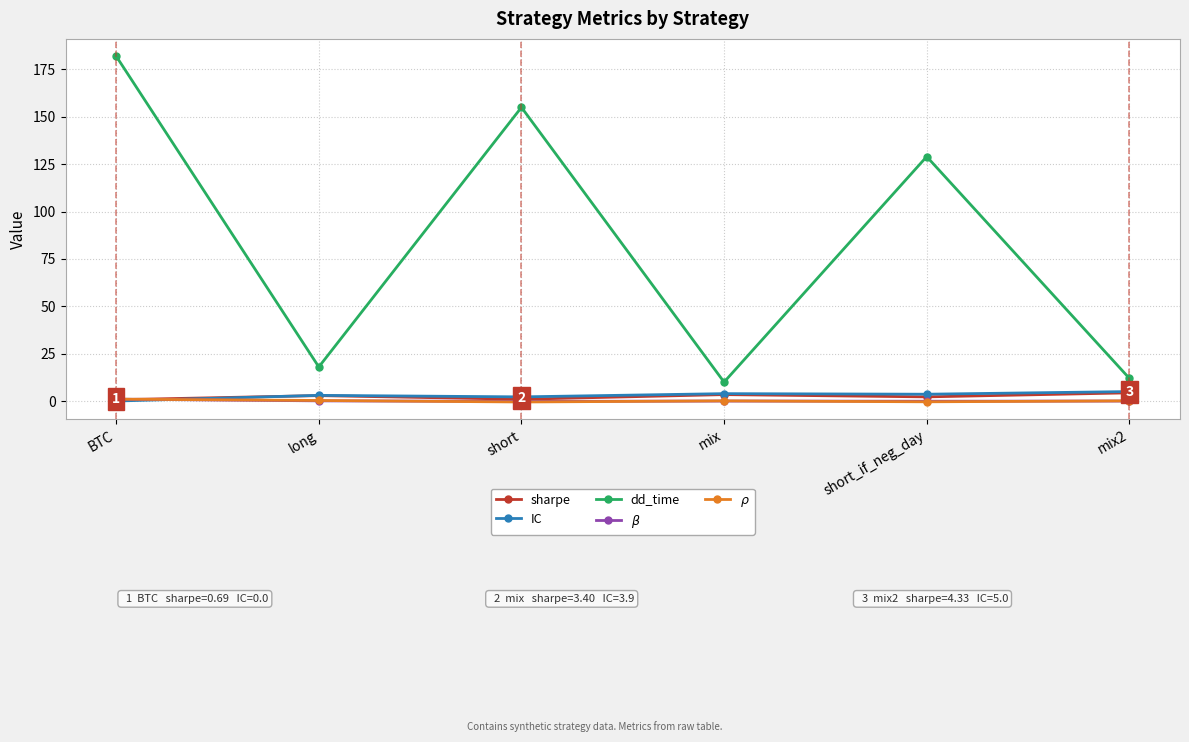

At which category does sharpe reach its first local peak?

long